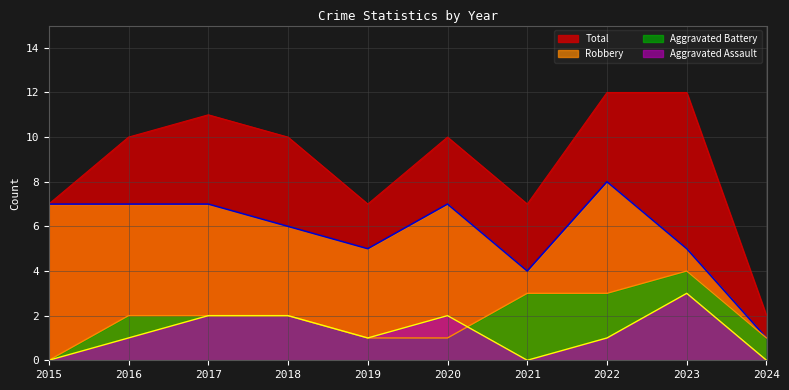

What is the sum of the Robbery values at 2015 and 2021?

11